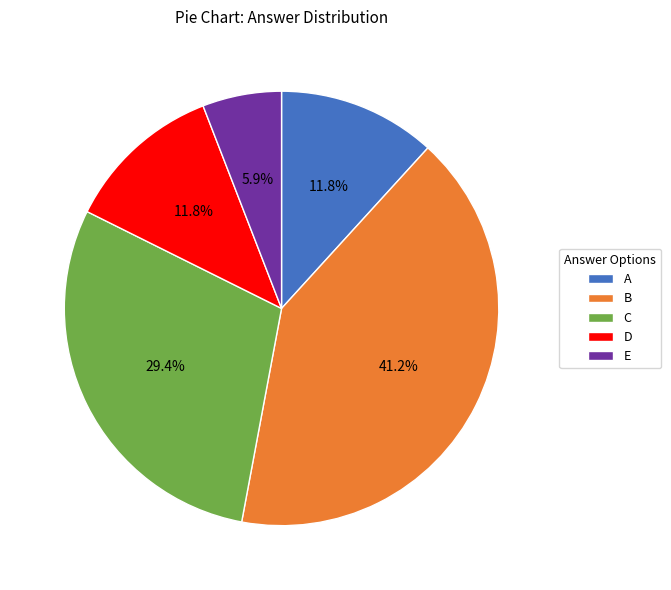

To the nearest percent, what is the combined percentage of A and C?

41%